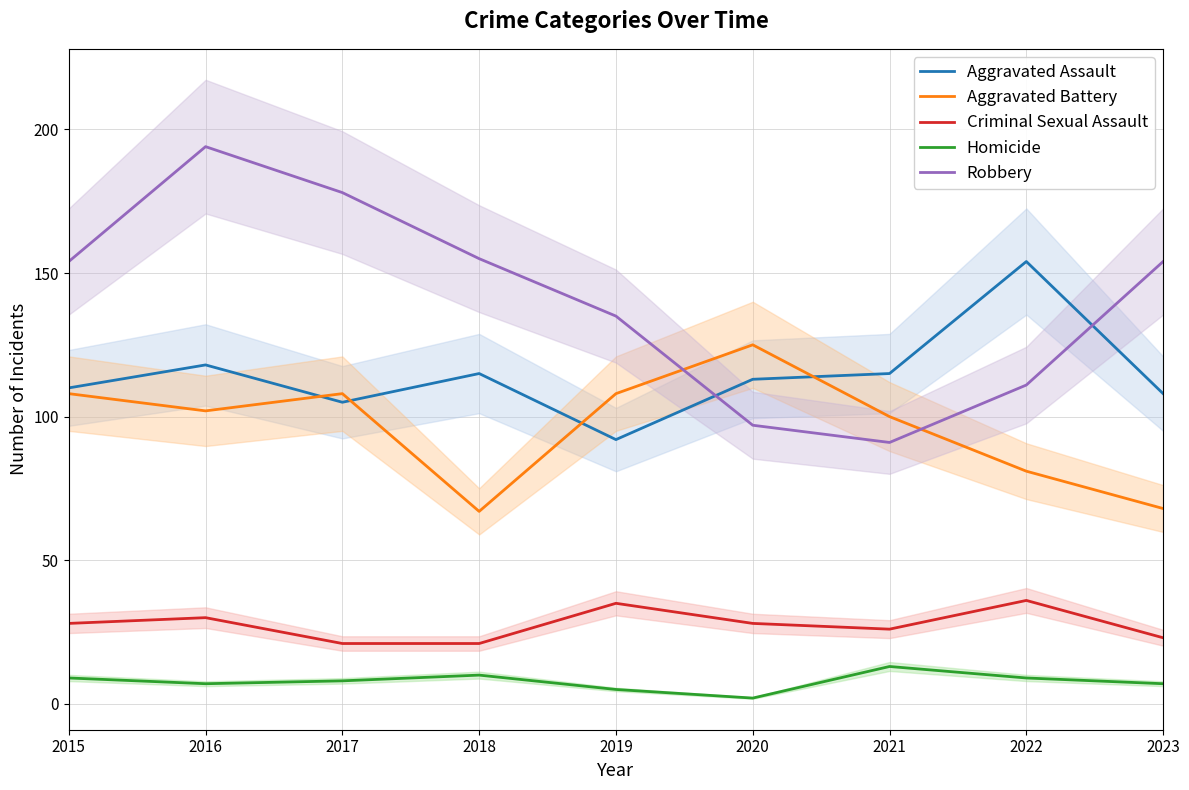

Reading left to right, list all the values displayed in this chart.

Aggravated Assault: 110	118	105	115	92	113	115	154	108
Aggravated Battery: 108	102	108	67	108	125	100	81	68
Criminal Sexual Assault: 28	30	21	21	35	28	26	36	23
Homicide: 9	7	8	10	5	2	13	9	7
Robbery: 154	194	178	155	135	97	91	111	154